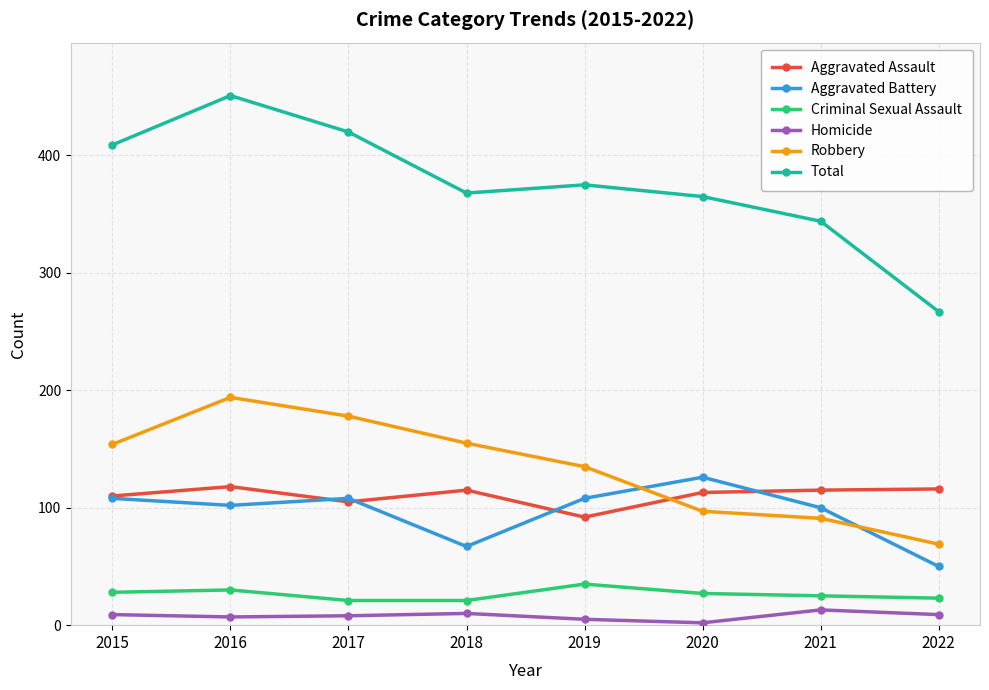

At which category does Robbery reach its first local peak?

2016